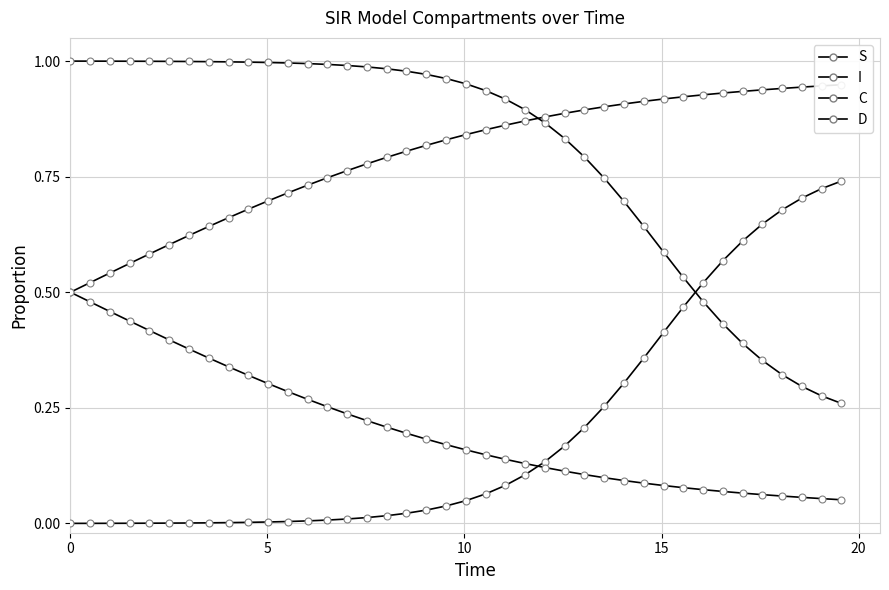

Which series contains the lowest Y value?

I